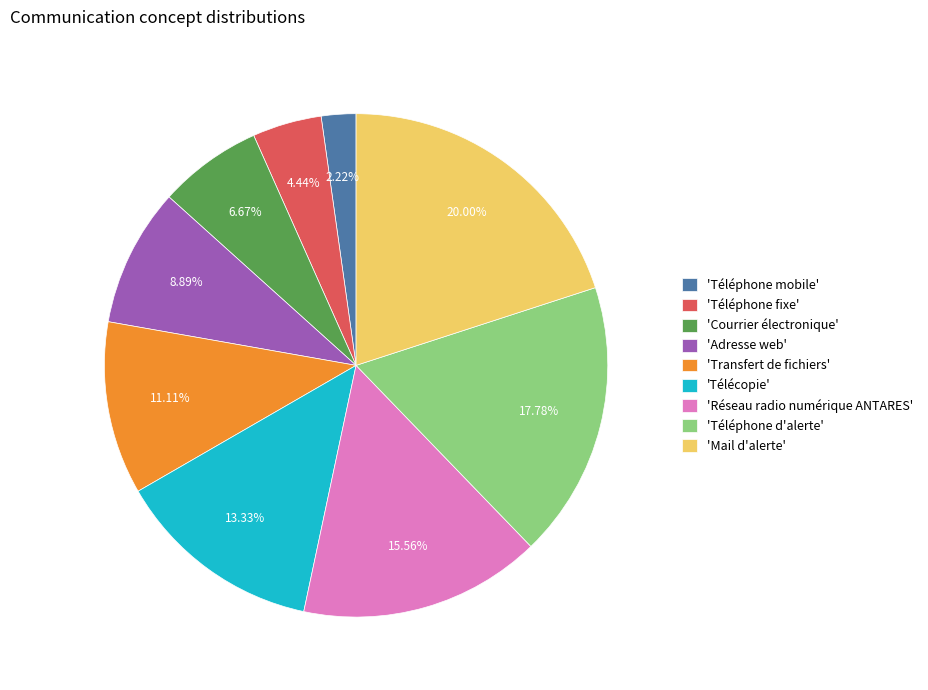

Which slice is the largest?

'Mail d'alerte'